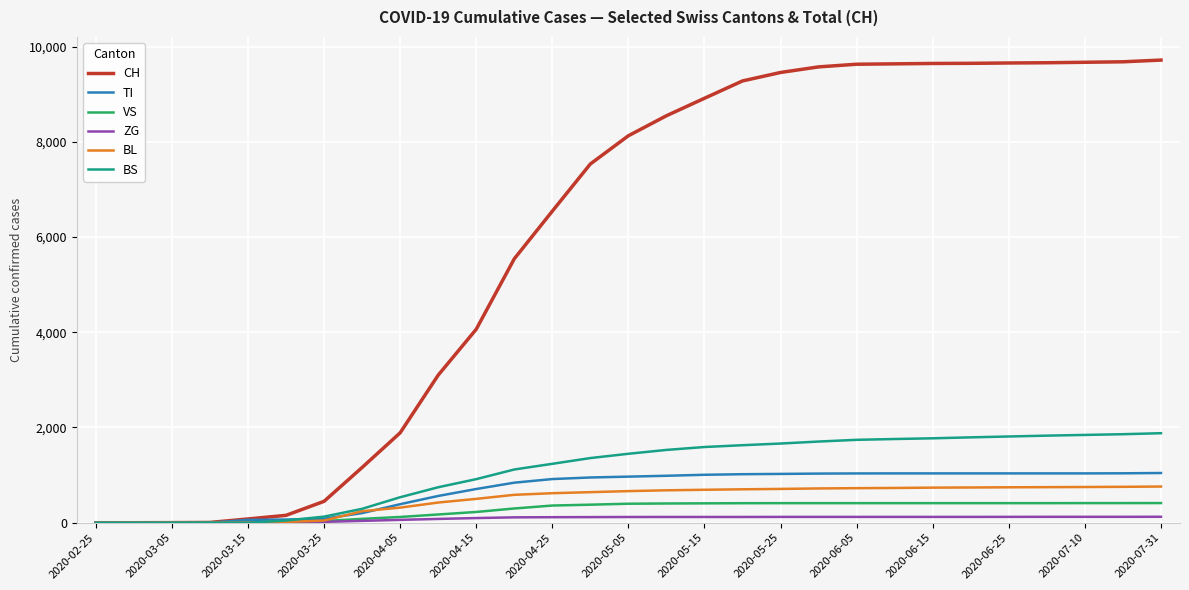

What is the maximum value for TI?

1044